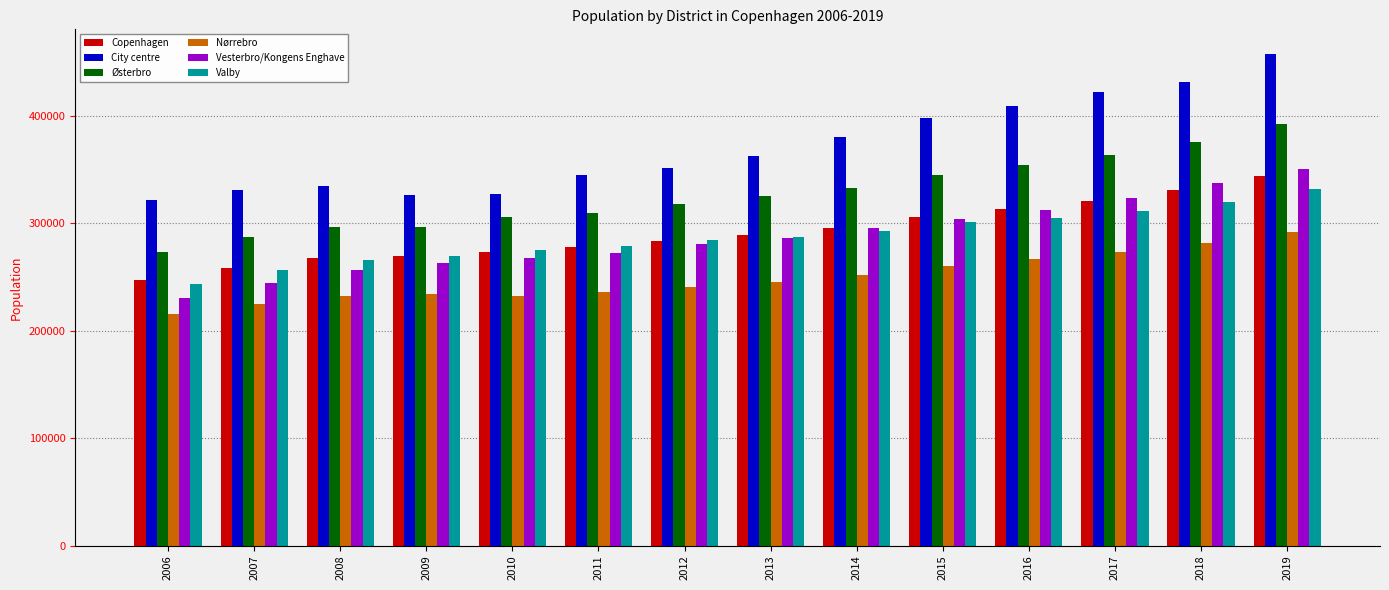

What is the average value of the Valby series?

287312